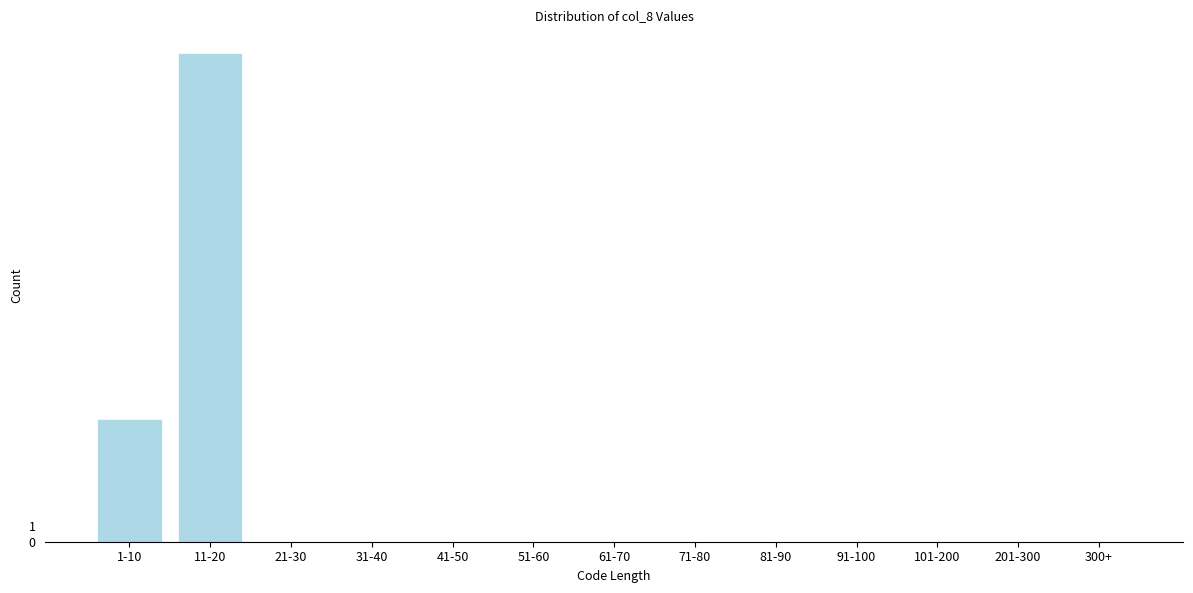

Reading left to right, transcribe all the data shown in this chart.

1-10=8	11-20=32	21-30=0	31-40=0	41-50=0	51-60=0	61-70=0	71-80=0	81-90=0	91-100=0	101-200=0	201-300=0	300+=0